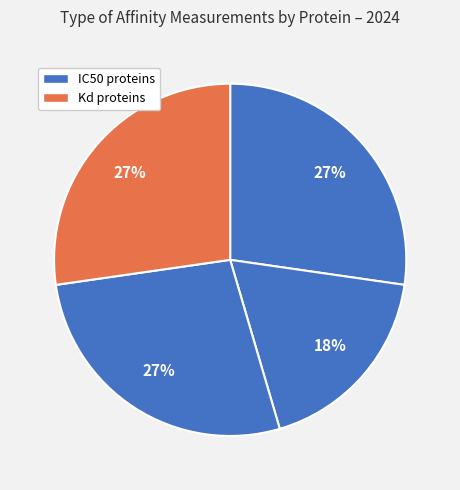

How many slices are in this pie chart?

4